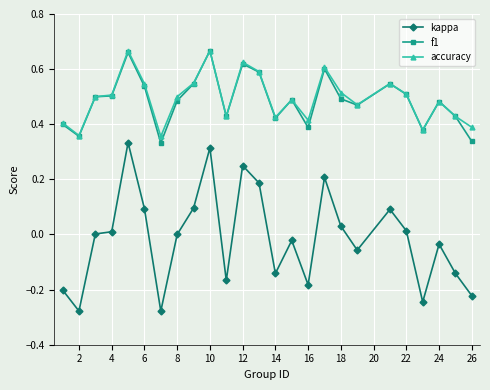

Which series has the widest spread of values?

kappa